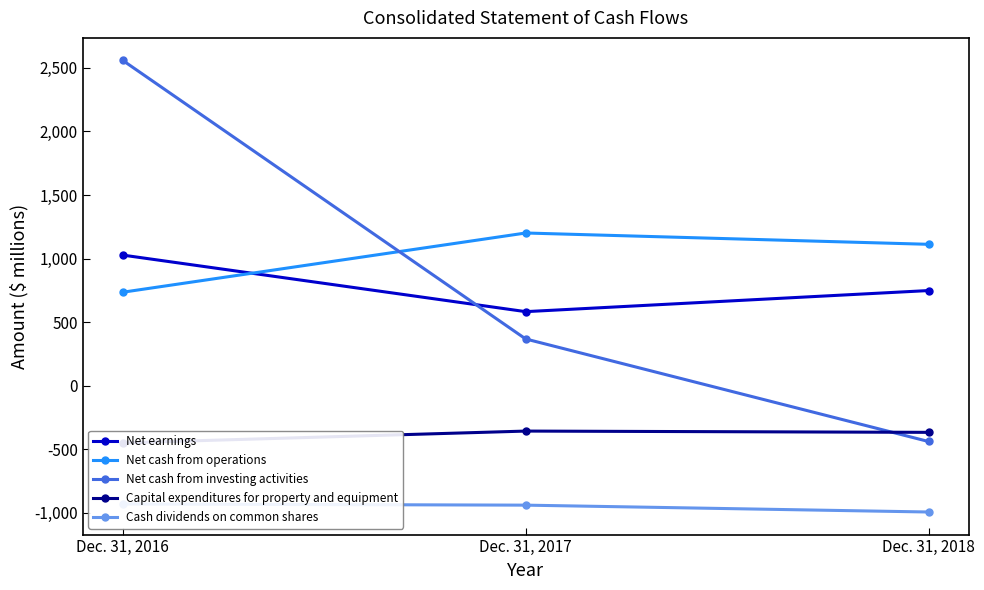

Count the number of categories in the chart.

3